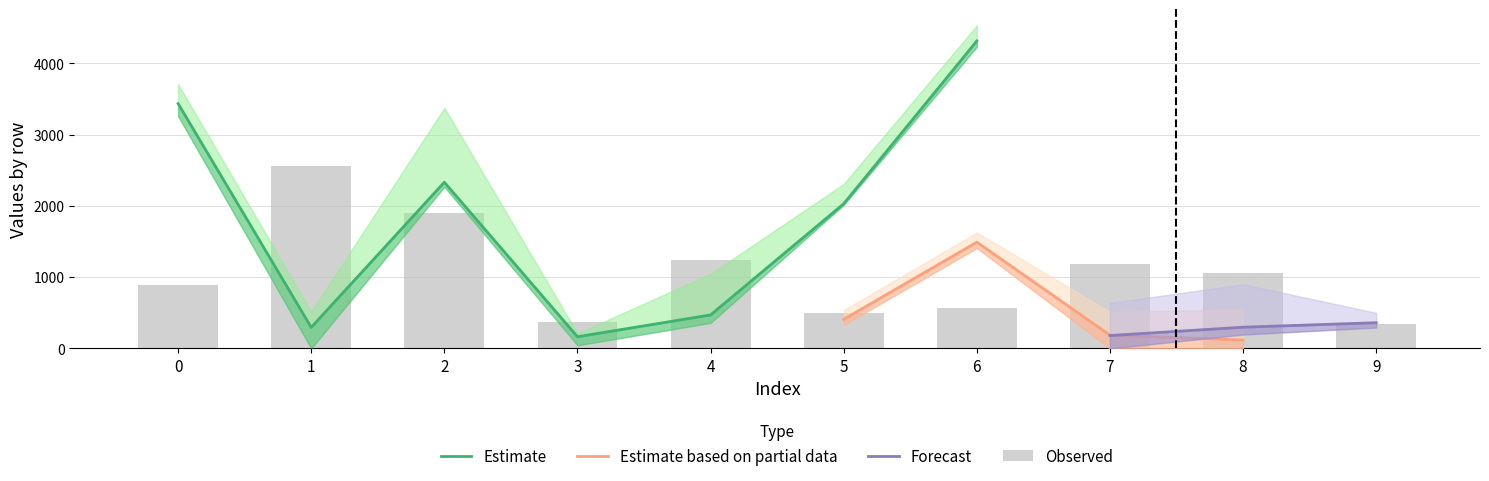

The value of col_1 at 0 is 3435. True or false?

True